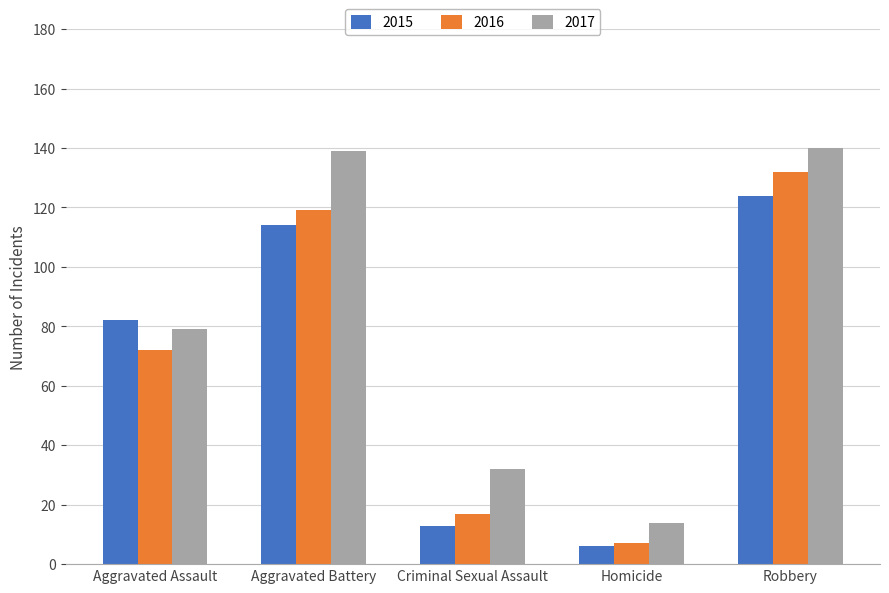

Are the bars horizontal?

No